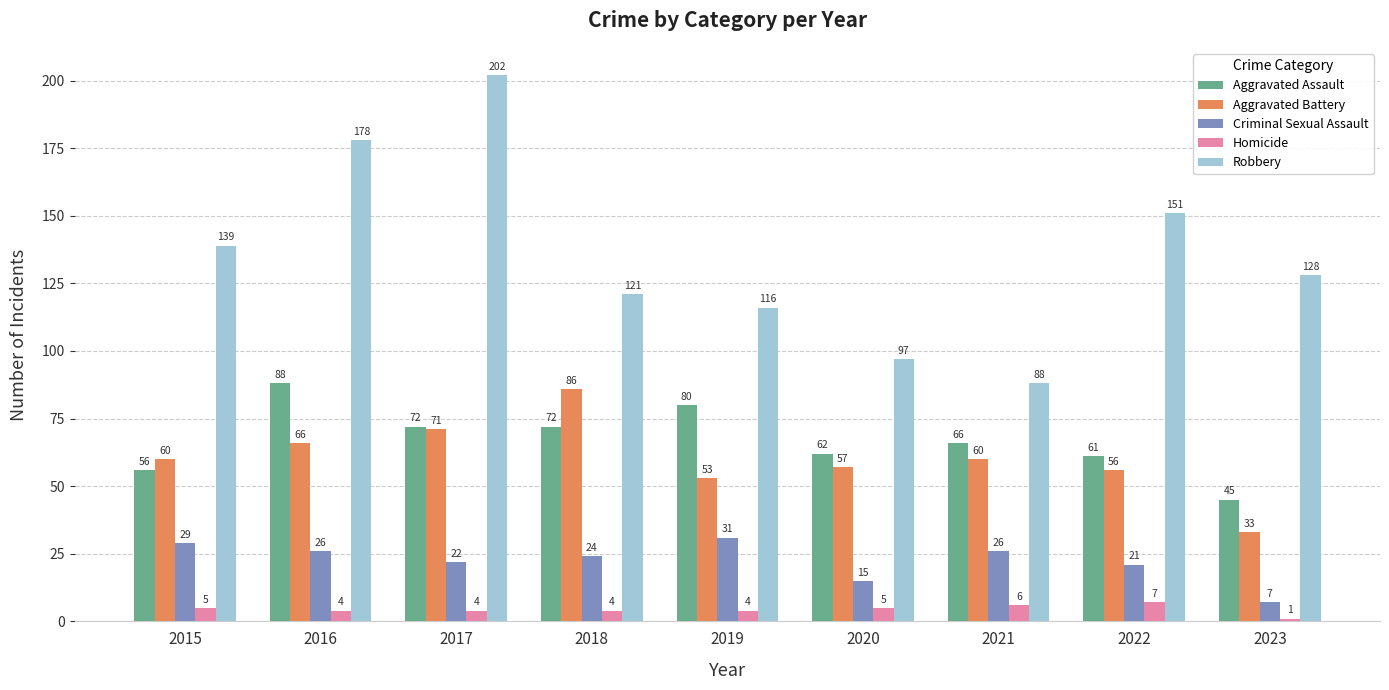

At which label does Aggravated Assault first exceed 66?

2016